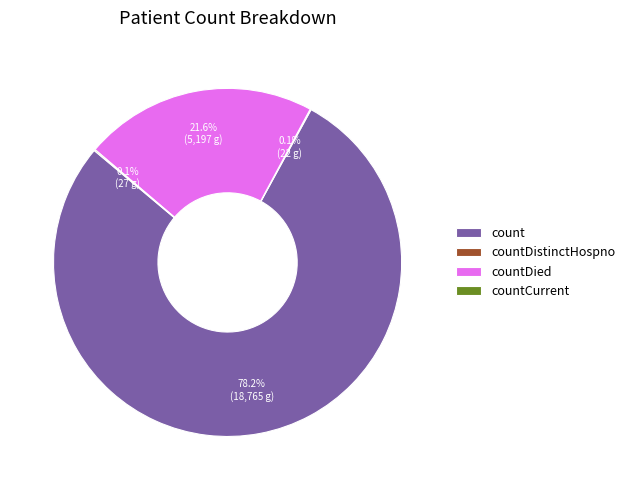

Which category accounts for the majority?

count